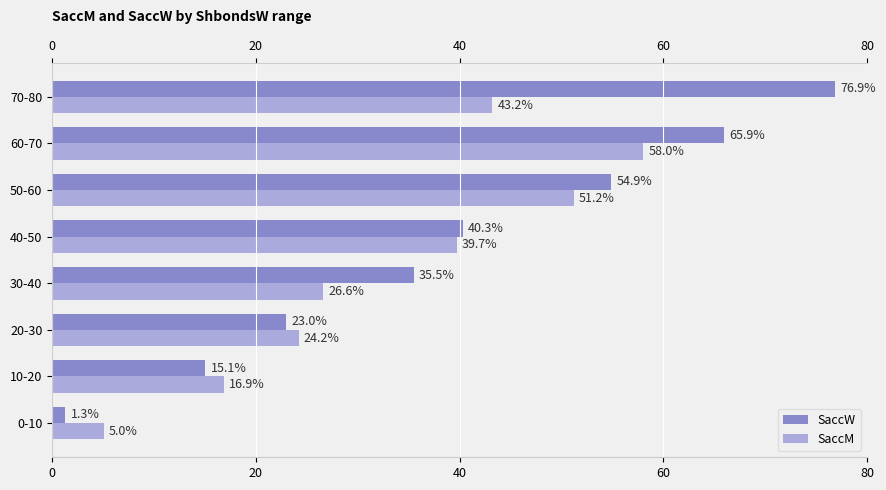

What is the difference between the maximum and minimum values in the SaccM series?

53.0